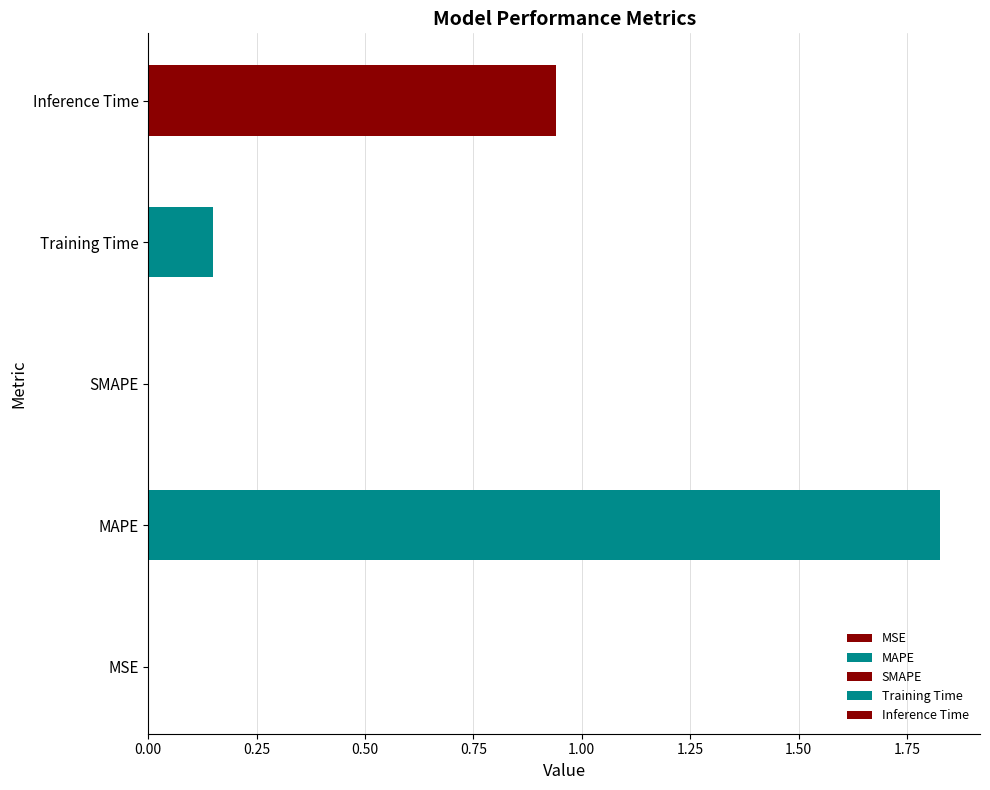

How many categories are shown in the chart?

5